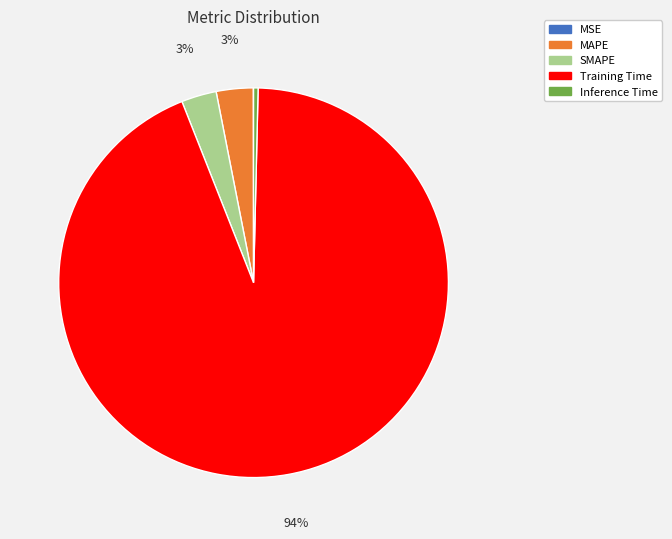

To the nearest percent, what is the difference between the Training Time and SMAPE slice percentages?

91%